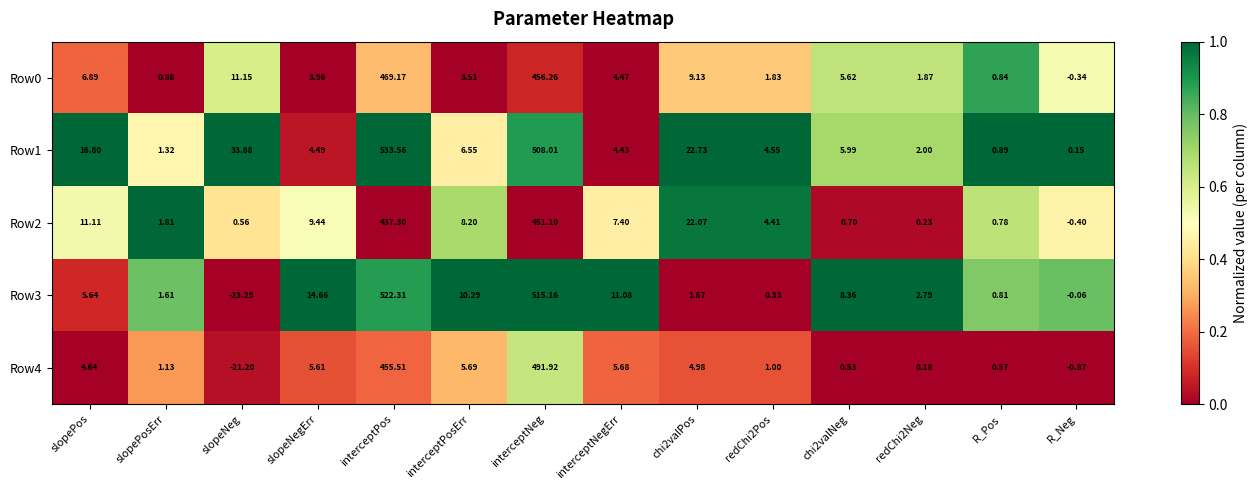

Which series has the largest total across all categories?

Row1